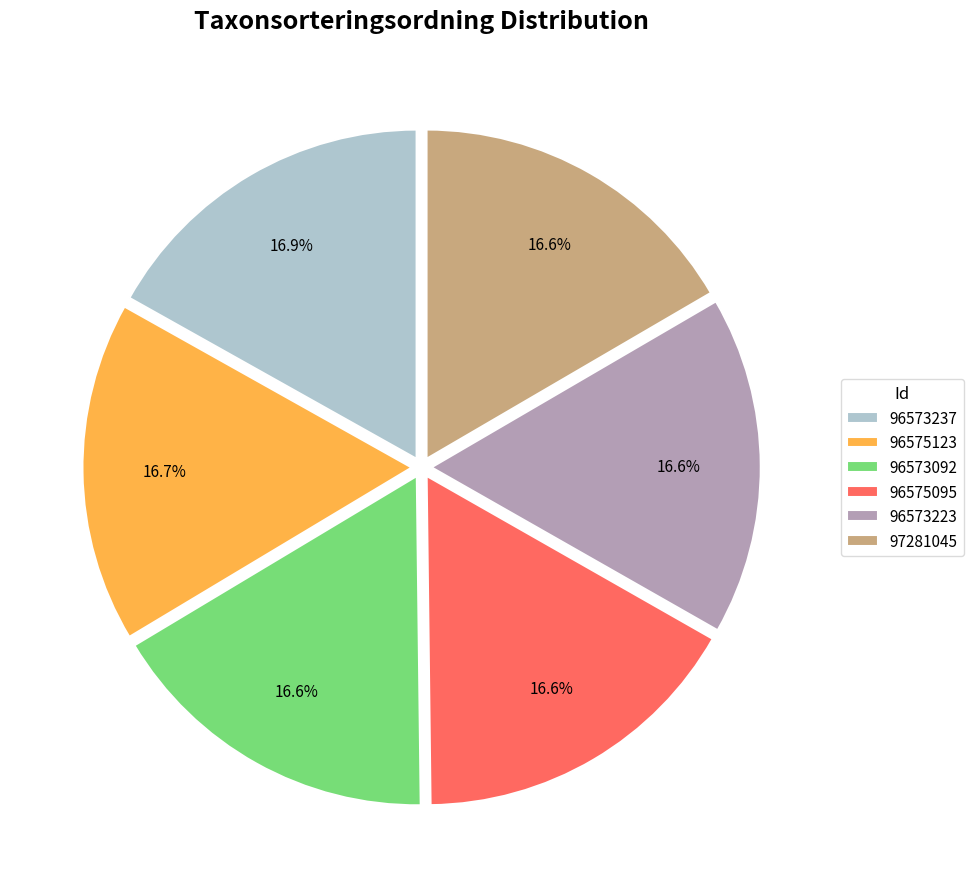

The 96575095 slice represents 31% of the pie. True or false?

False